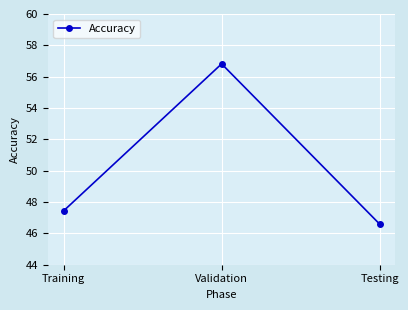

True or false: the data shows 39.4 at Validation.

False